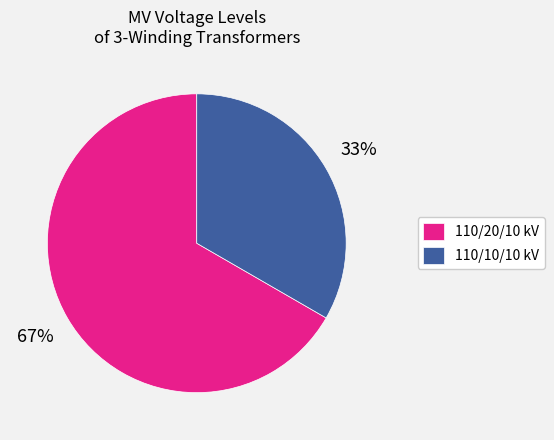

Which category has the biggest portion of the pie?

110/20/10 kV